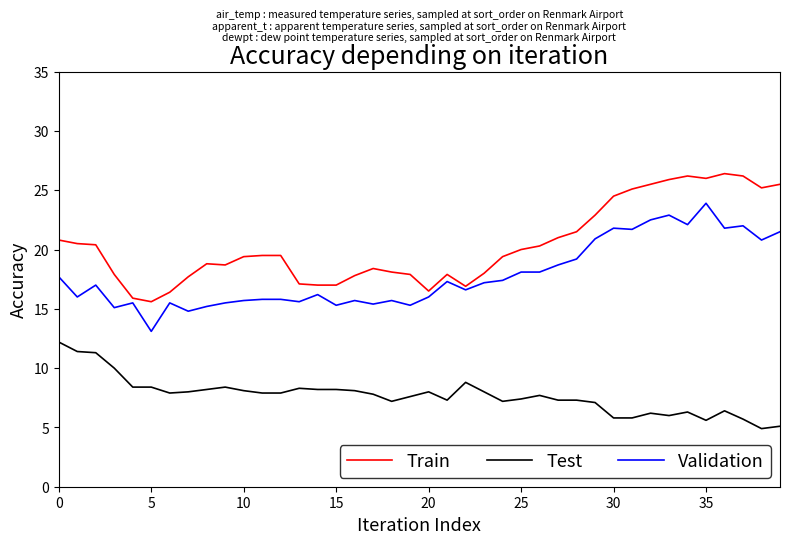

True or false: Test and Train intersect in this chart.

False